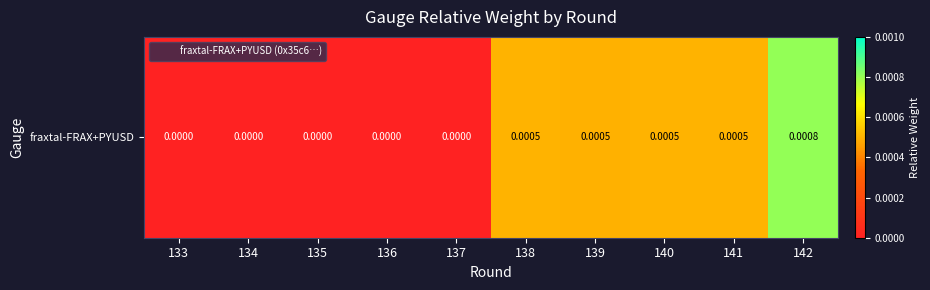

How many values are above zero?

5